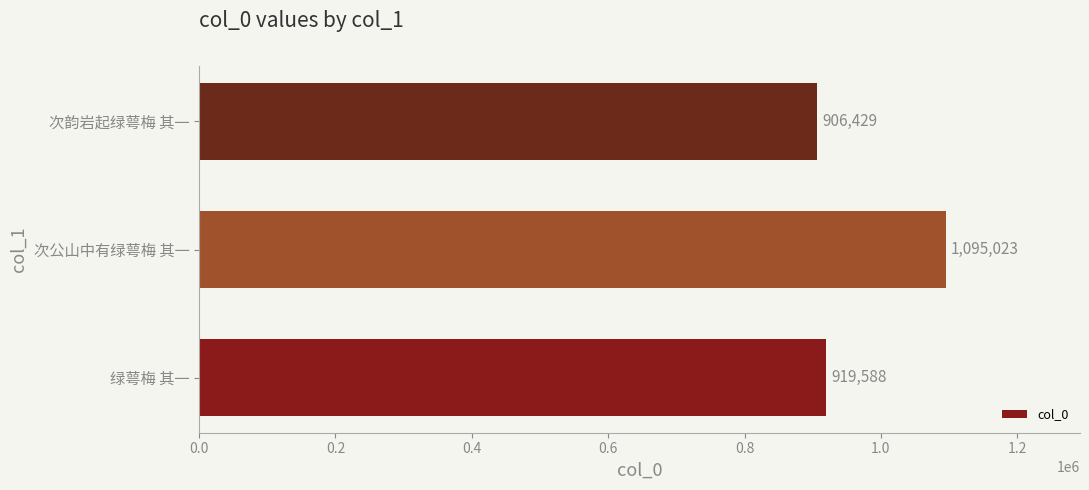

What is the ratio of the value at 次韵岩起绿萼梅 其一 to the value at 次公山中有绿萼梅 其一?

0.8